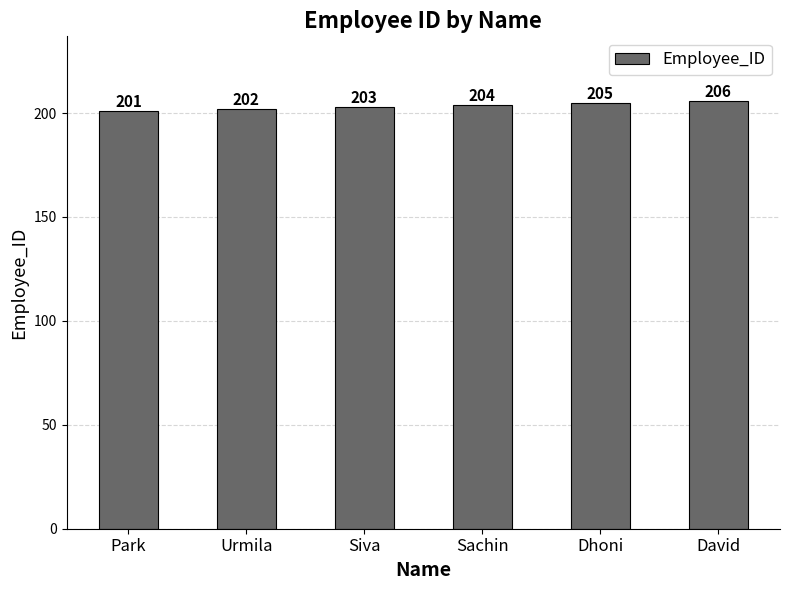

How many data points does each series have?

6